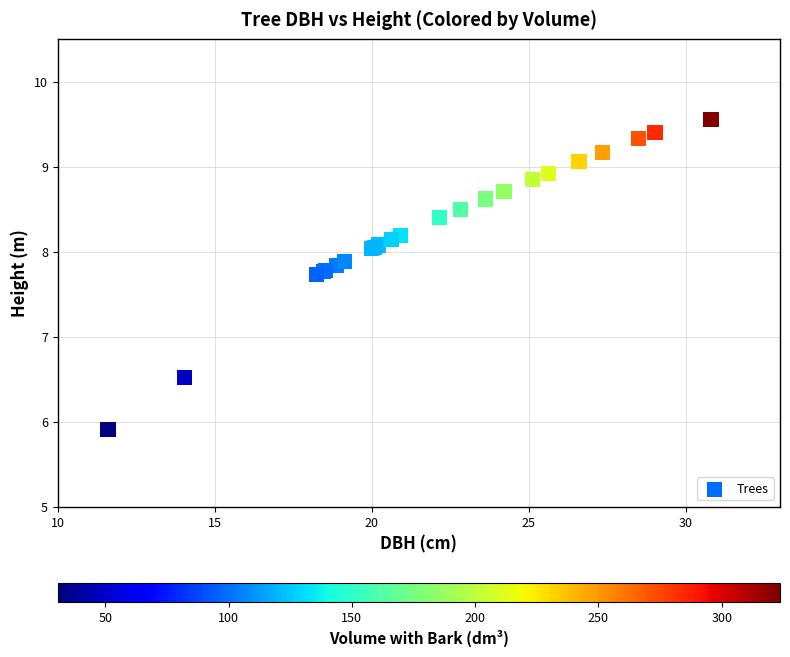

What Y value in the scatter plot is closest to 7?

6.5